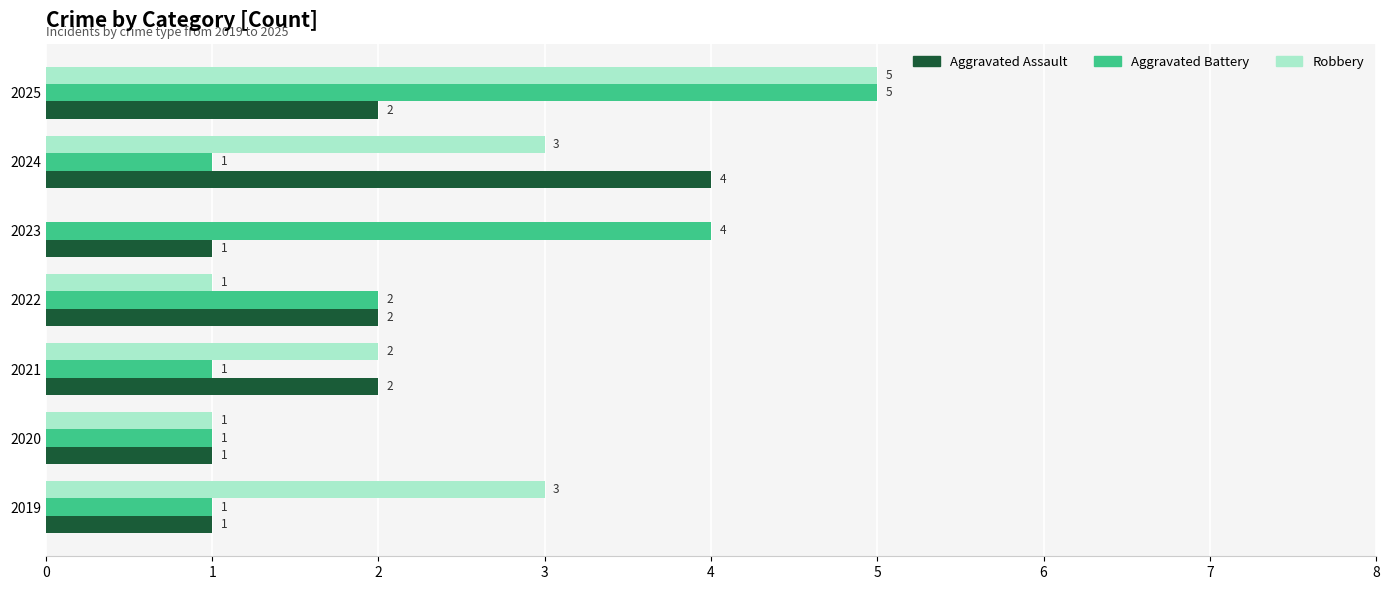

What is the total value across all series at 2021?

5